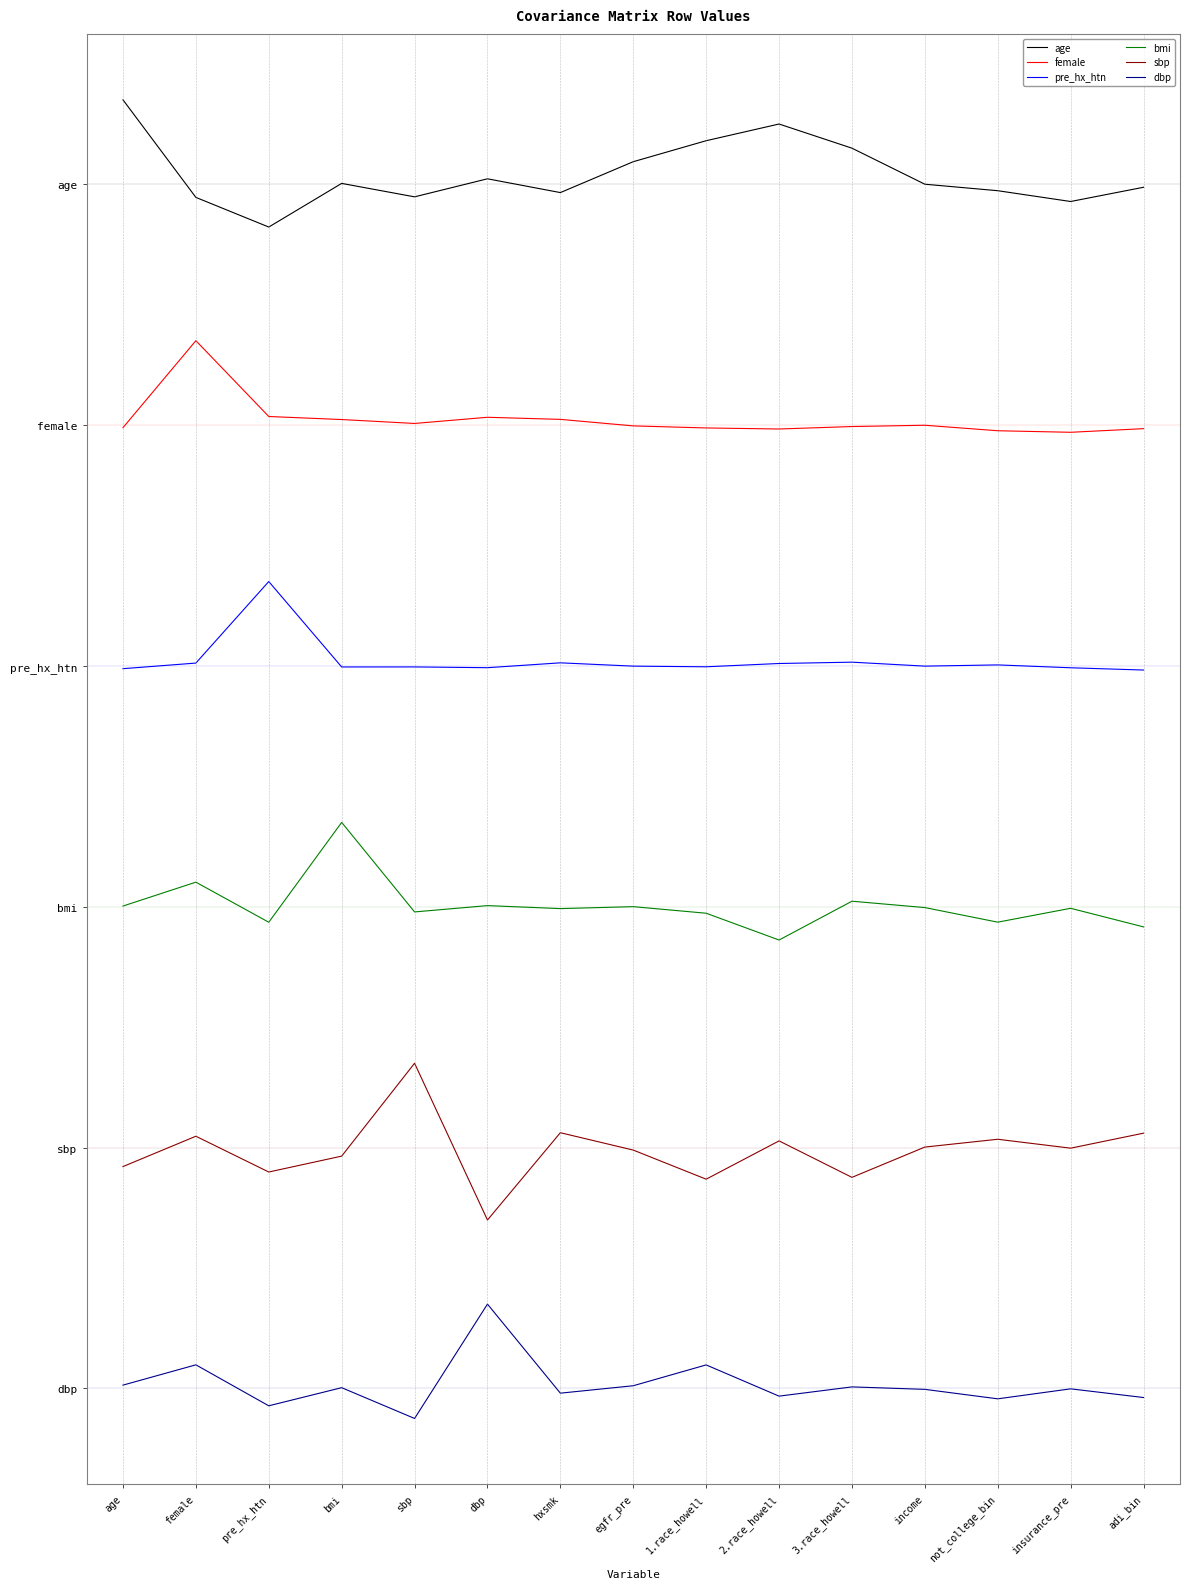

At which category does pre_hx_htn reach its first local valley?

bmi